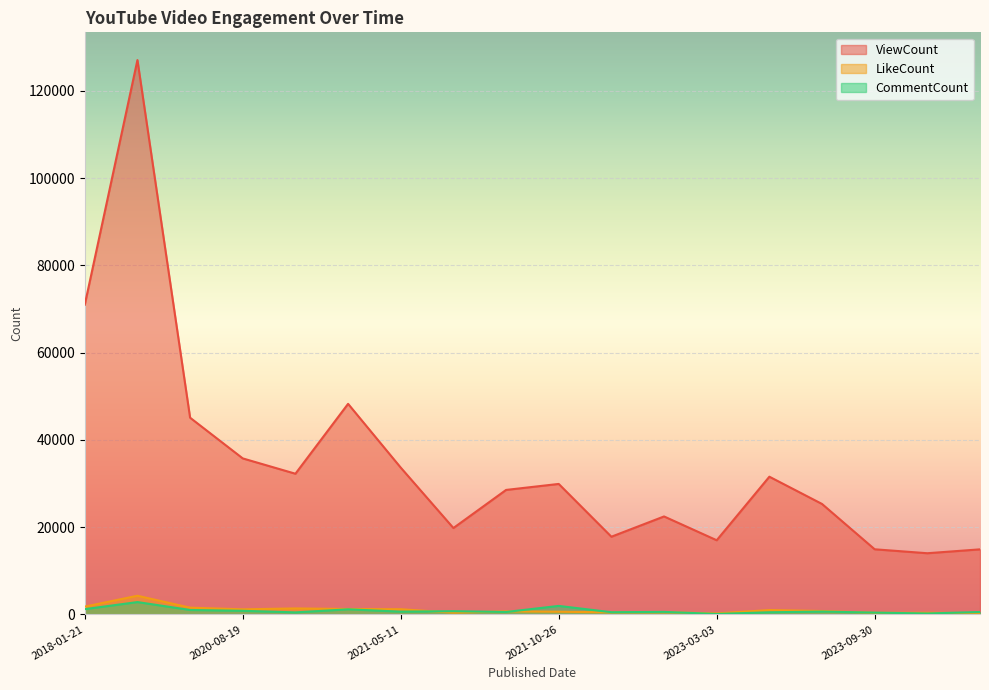

How many lines are shown in the chart?

3